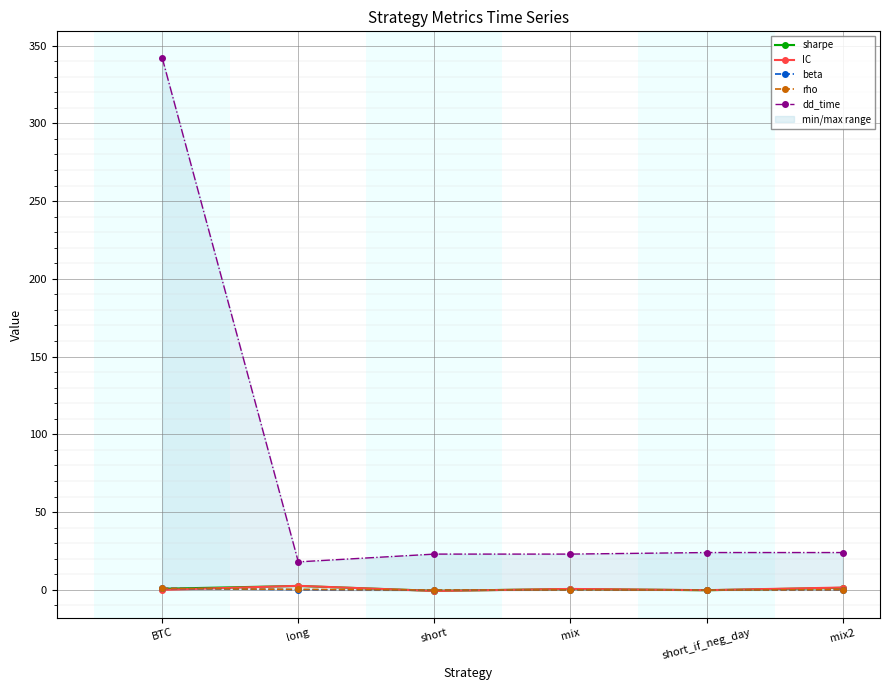

What is the sum of the dd_time values at BTC and mix?

365.0